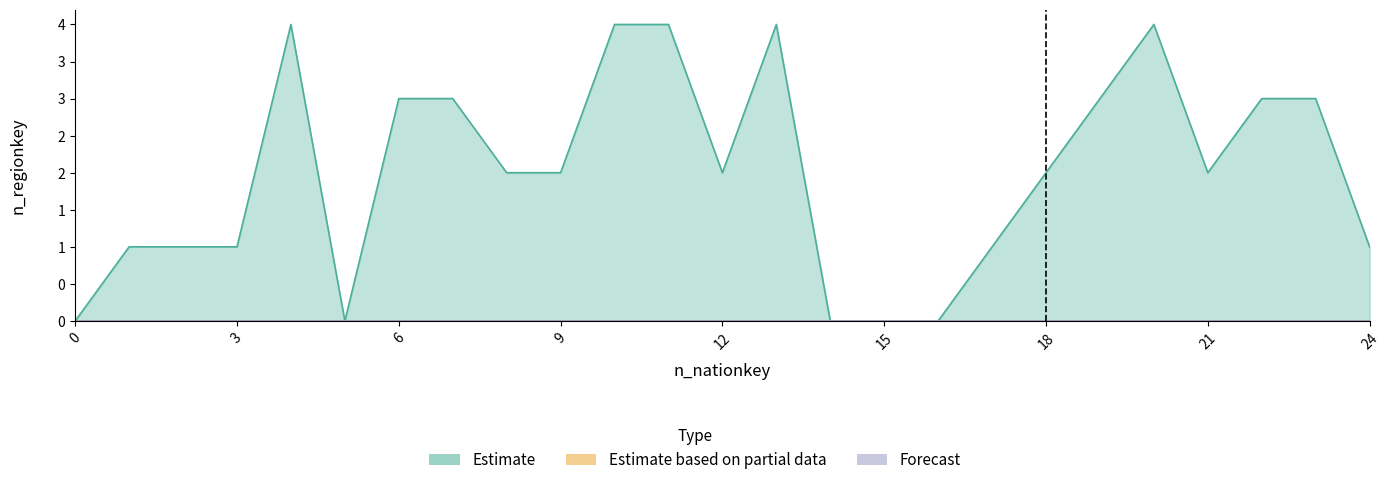

True or false: Estimate based on partial data has a value of 0 at 6.

True